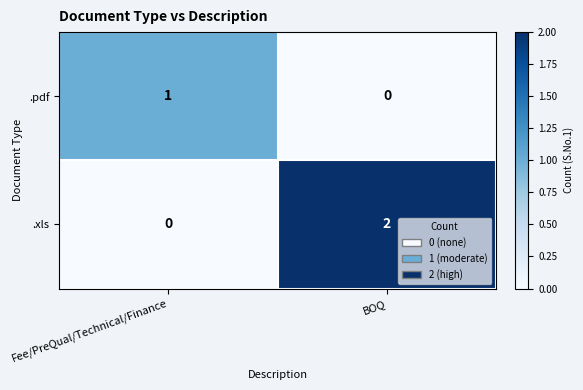

Which category has the highest value in the .xls series?

BOQ